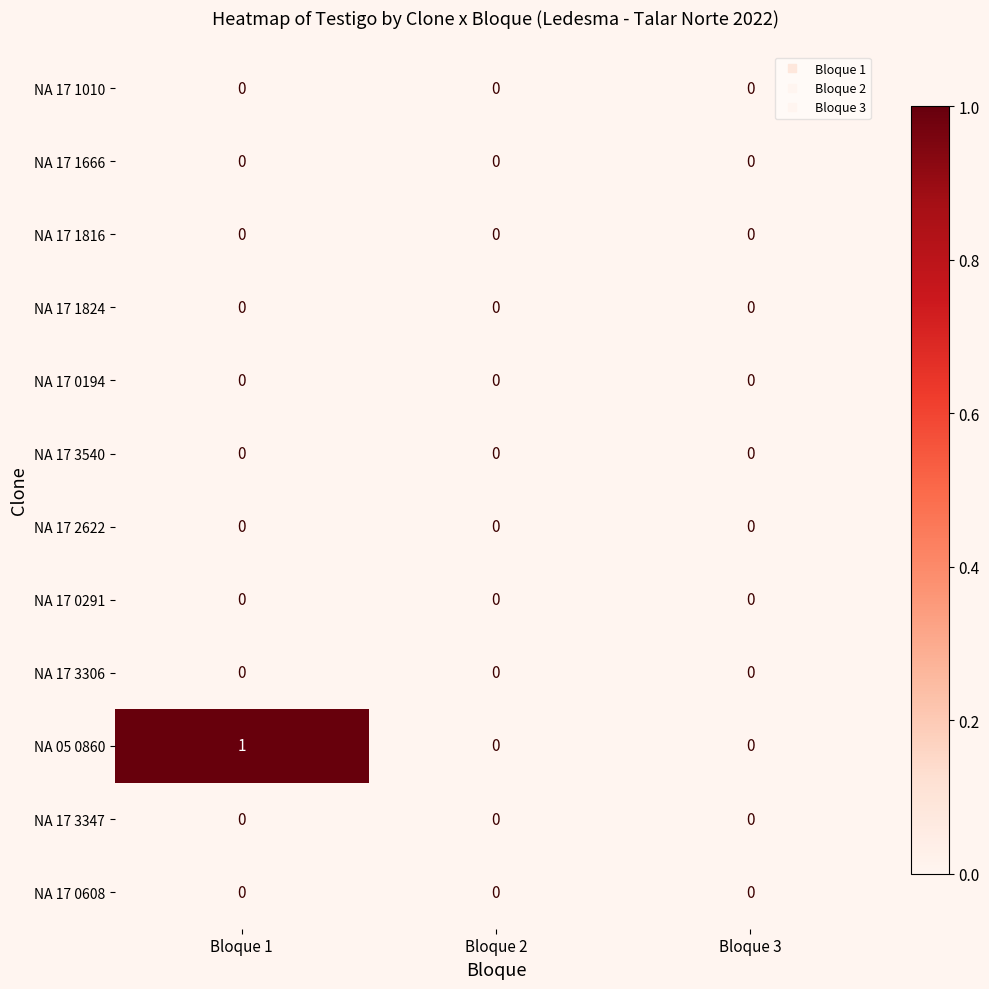

At which category is the sum across all series the highest?

Bloque 1